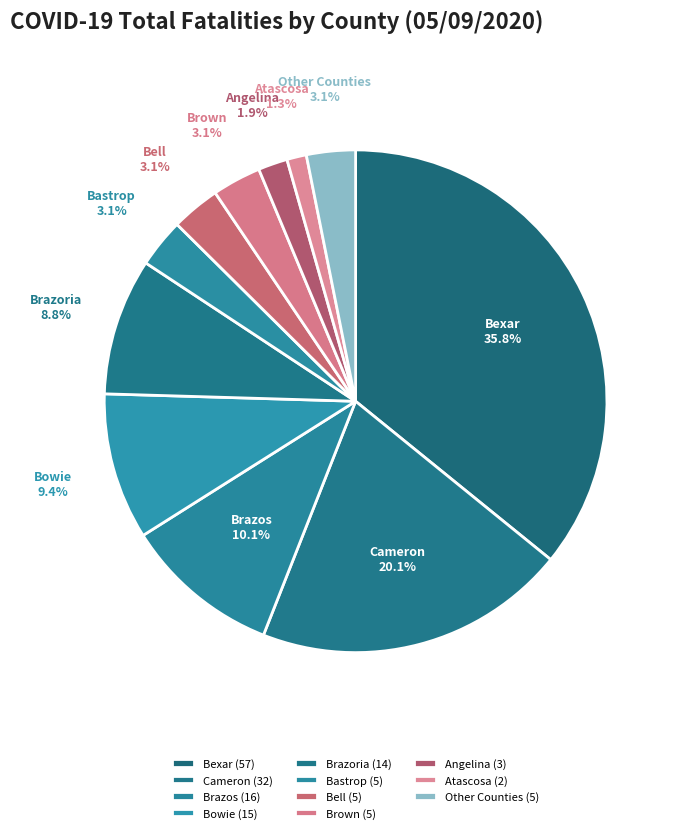

What portion of the pie excludes Other Counties?

96.9%